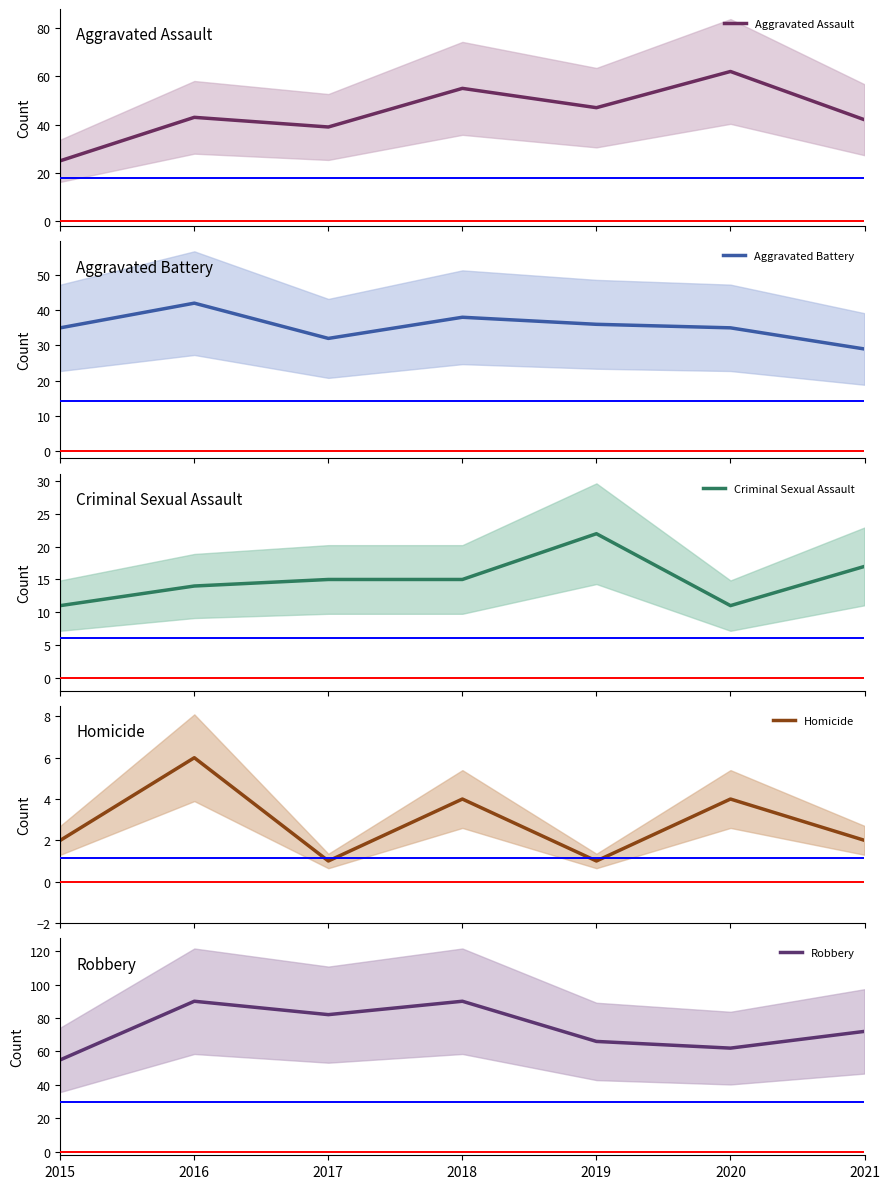

What are all the series names shown in the legend?

Aggravated Assault, Aggravated Battery, Criminal Sexual Assault, Homicide, Robbery